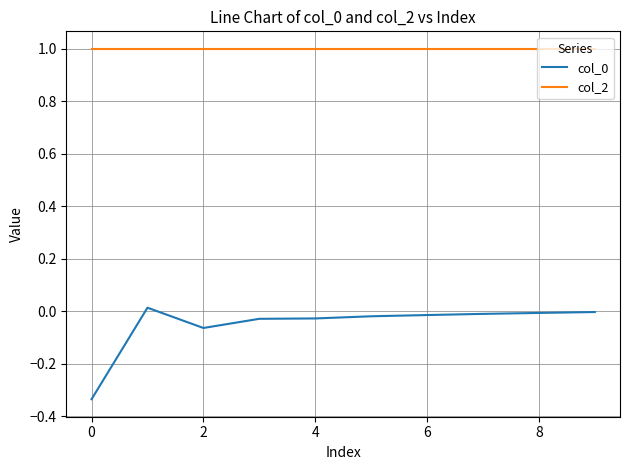

True or false: col_2 and col_0 cross at least once.

False